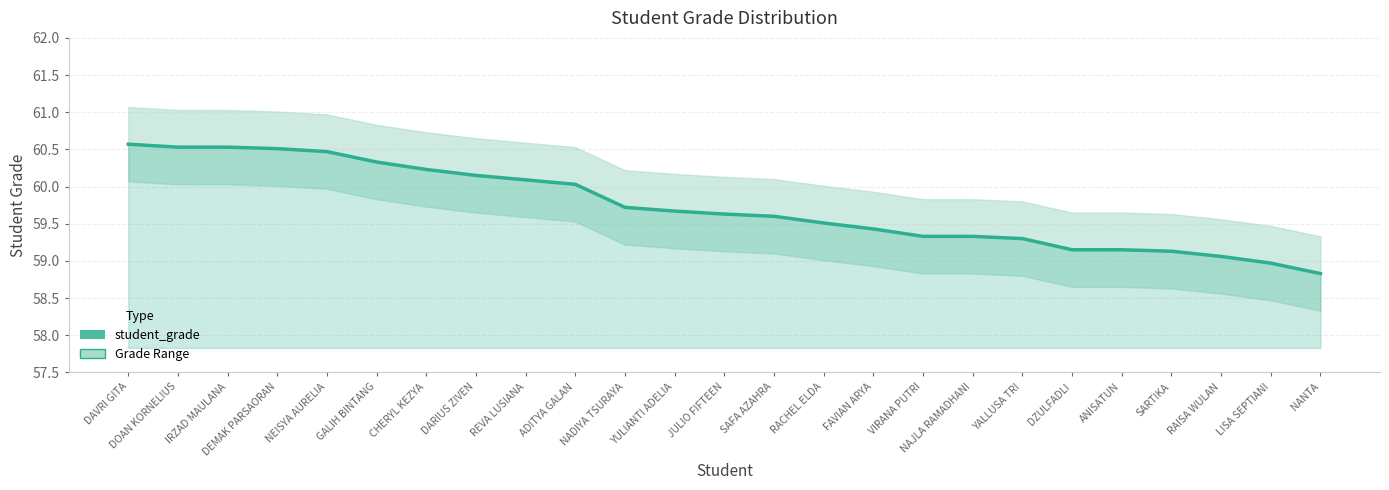

List the labels in order of value, smallest first.

NANTA, LISA SEPTIANI, RAISA WULAN, SARTIKA, DZULFADLI, ANISATUN, YALLUSA TRI, VIRANA PUTRI, NAJLA RAMADHANI, FAVIAN ARYA, RACHEL ELDA, SAFA AZAHRA, JULIO FIFTEEN, YULIANTI ADELIA, NADIYA TSURAYA, ADITYA GALAN, REVA LUSIANA, DARIUS ZIVEN, CHERYL KEZYA, GALIH BINTANG, NEISYA AURELIA, DEMAK PARSAORAN, DOAN KORNELIUS, IRZAD MAULANA, DAVRI GITA